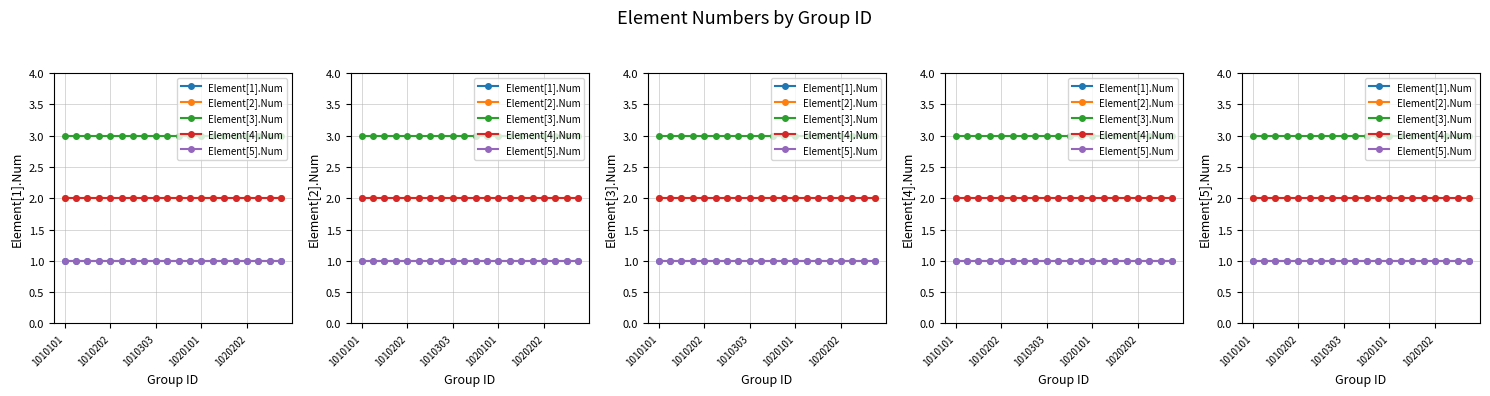

Reading right to left, extract all data points from this chart.

Element[1].Num: 1	1	1	1	1	1	1	1	1	1	1	1	1	1	1	1	1	1	1	1
Element[2].Num: 2	2	2	2	2	2	2	2	2	2	2	2	2	2	2	2	2	2	2	2
Element[3].Num: 3	3	3	3	3	3	3	3	3	3	3	3	3	3	3	3	3	3	3	3
Element[4].Num: 2	2	2	2	2	2	2	2	2	2	2	2	2	2	2	2	2	2	2	2
Element[5].Num: 1	1	1	1	1	1	1	1	1	1	1	1	1	1	1	1	1	1	1	1